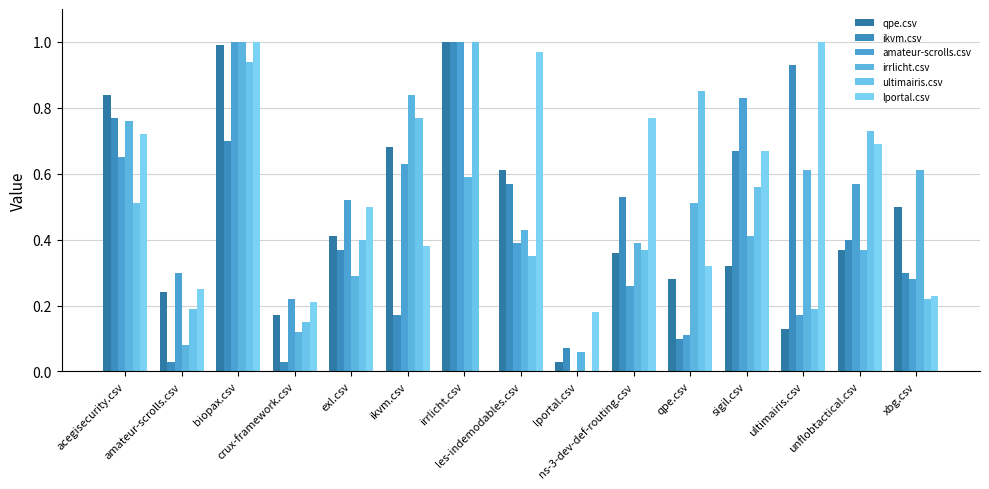

What is the label of the 13th bar from the left?

ultimairis.csv